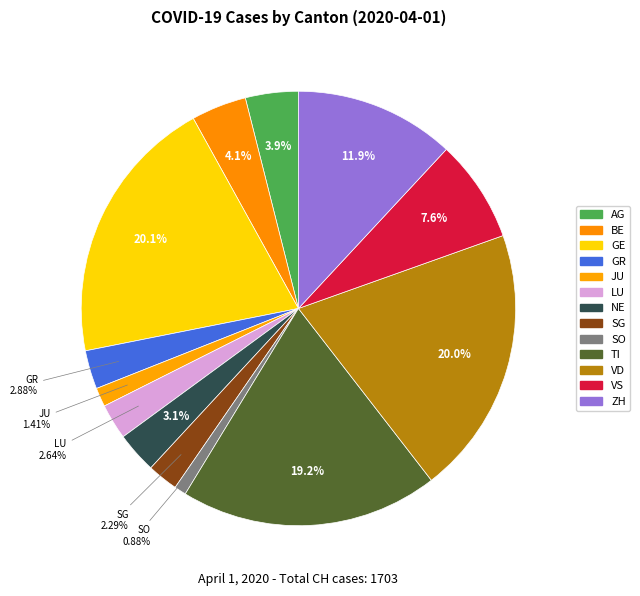

How many slices are in this pie chart?

13